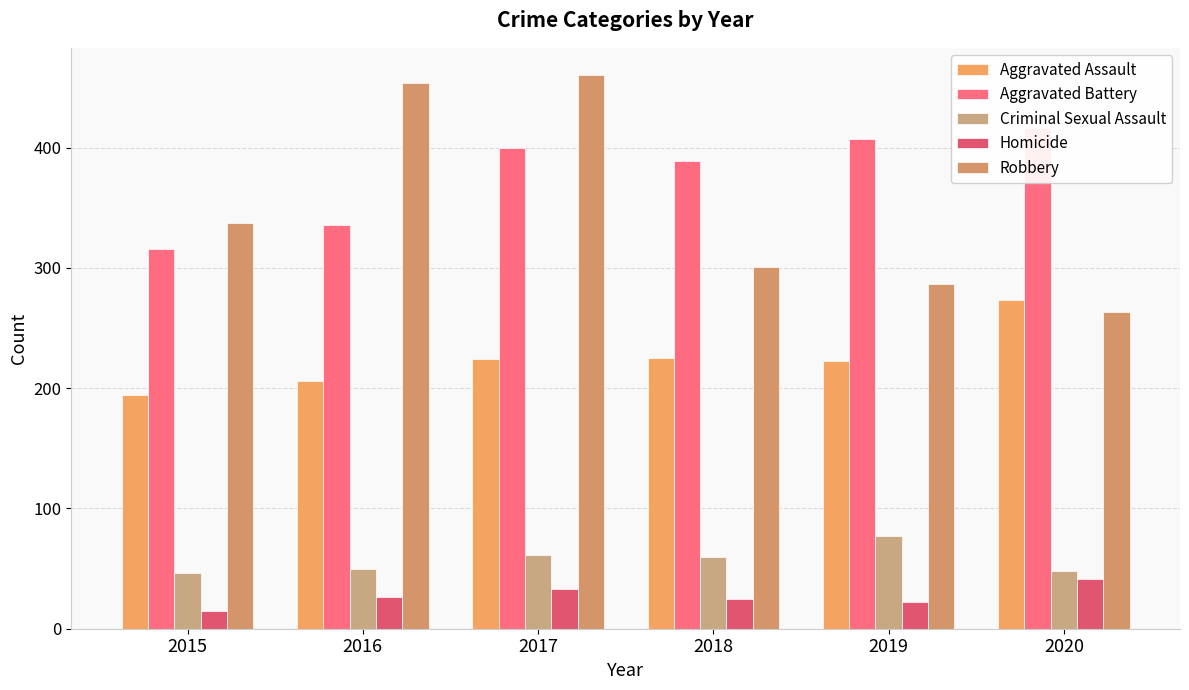

What is the difference between the maximum and minimum values in the Criminal Sexual Assault series?

31